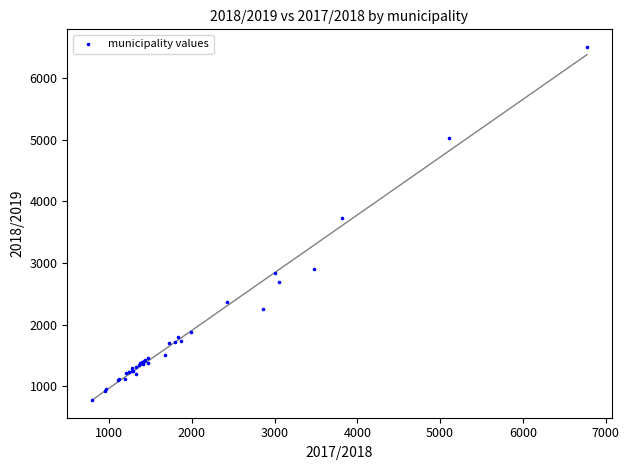

What Y value in the scatter plot is closest to 3642?

3734.9